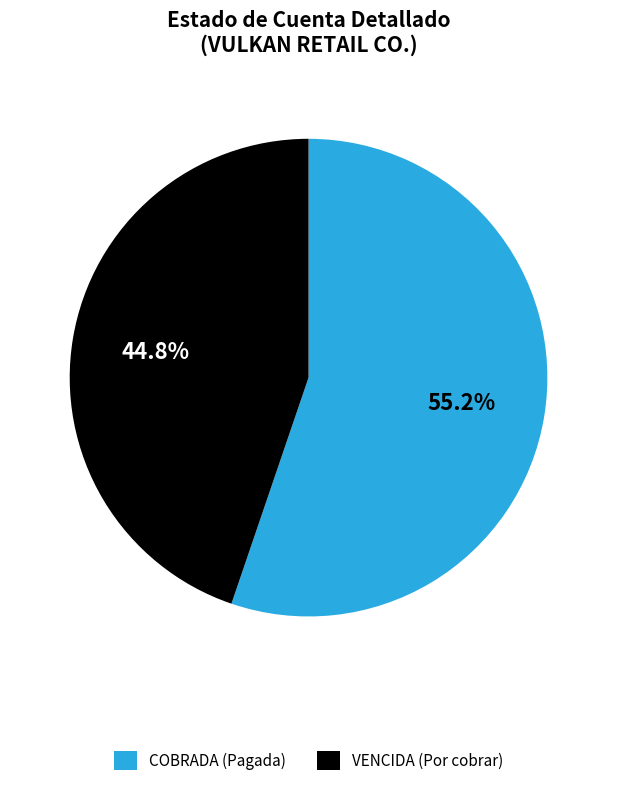

To the nearest percent, what is the average slice percentage?

50%